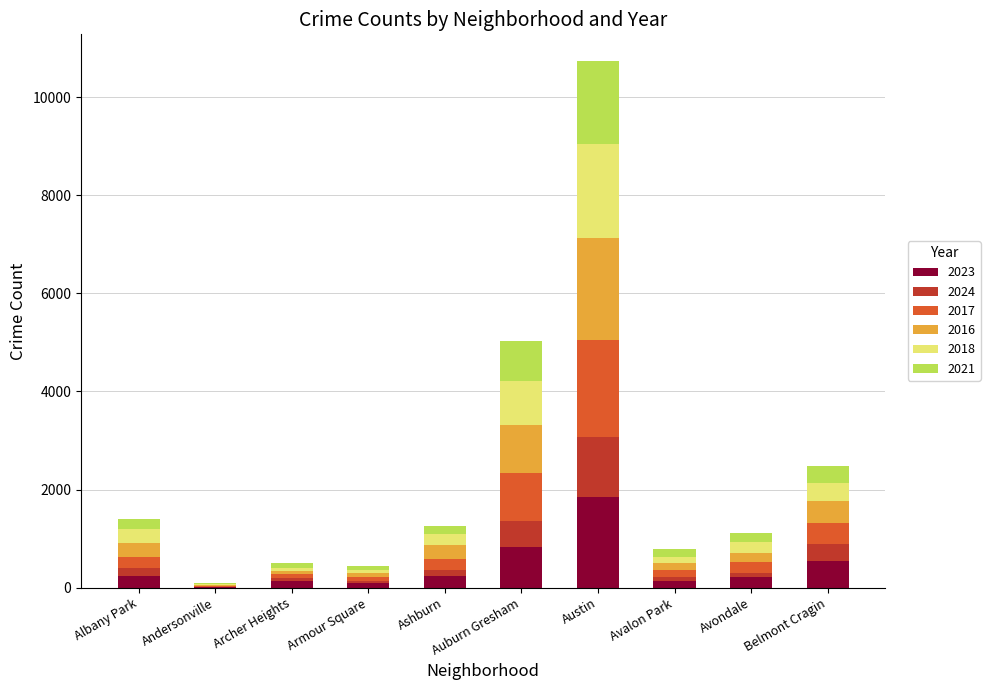

Which category has the highest value in the 2023 series?

Austin